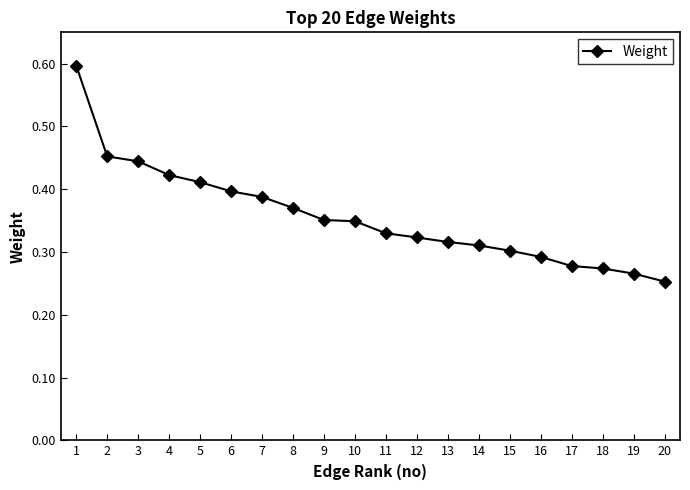

What is the greatest value displayed?

0.6